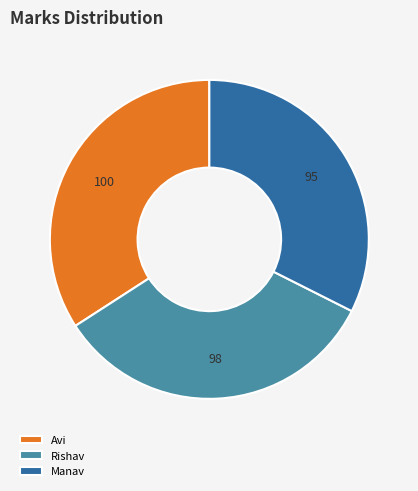

True or false: Rishav accounts for 27% of the total.

False